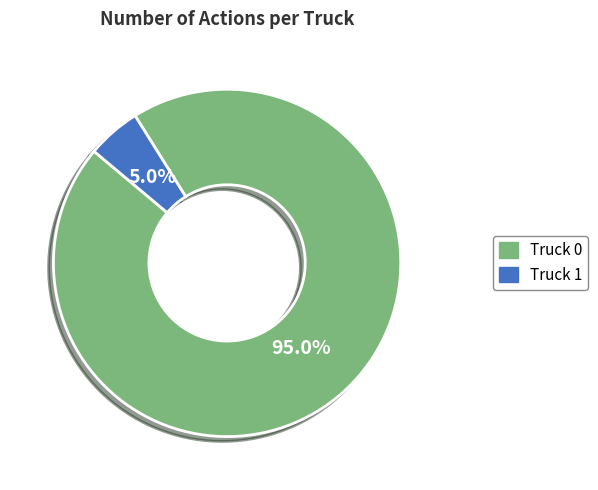

How many segments does this pie chart have?

2